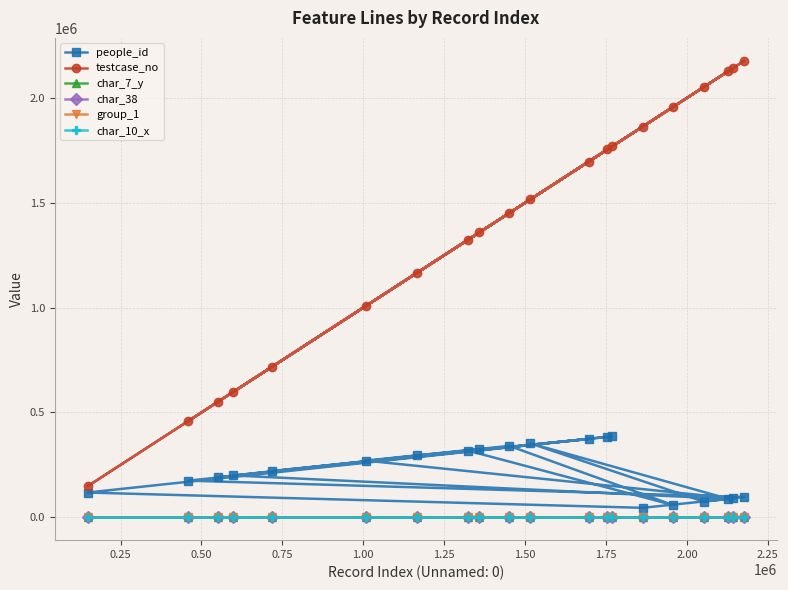

What is the greatest value displayed?

2177711